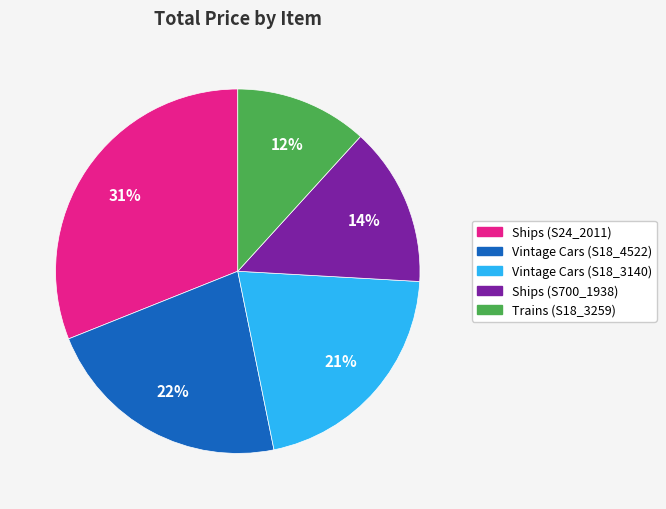

Is Ships (S24_2011) the majority of the pie?

No